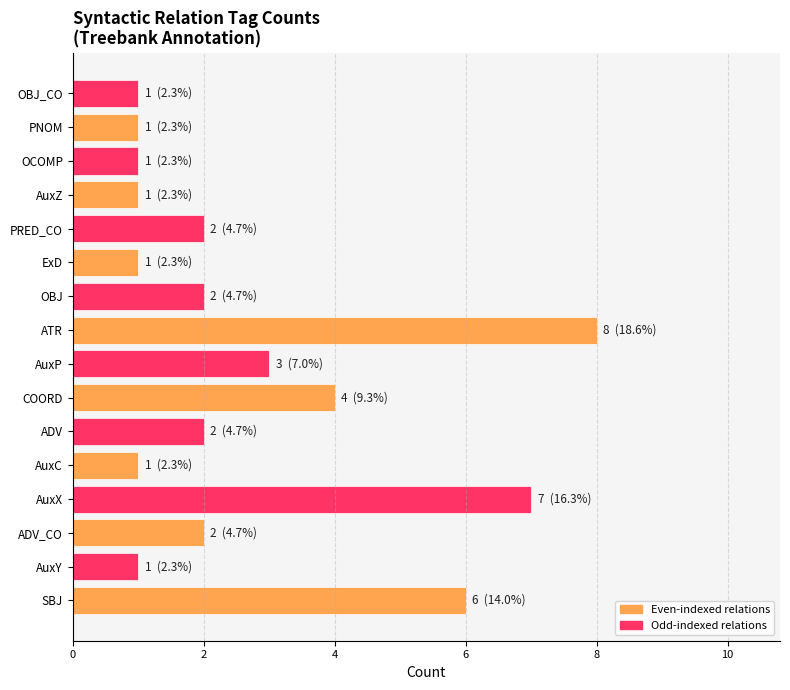

The value at ADV is 2. True or false?

True